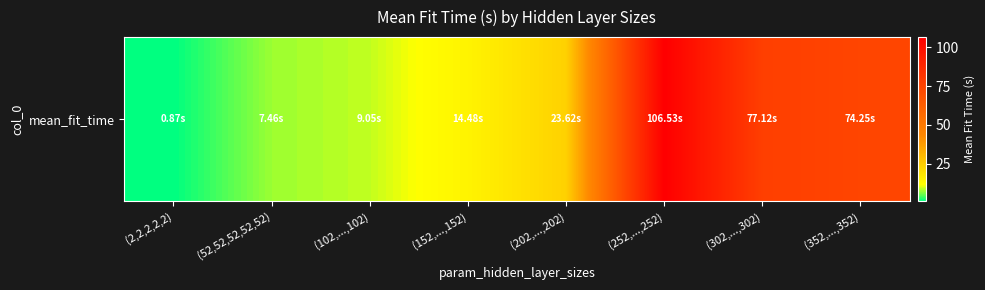

Rank the categories by value from highest to lowest.

(252,...,252), (302,...,302), (352,...,352), (202,...,202), (152,...,152), (102,...,102), (52,52,52,52,52), (2,2,2,2,2)